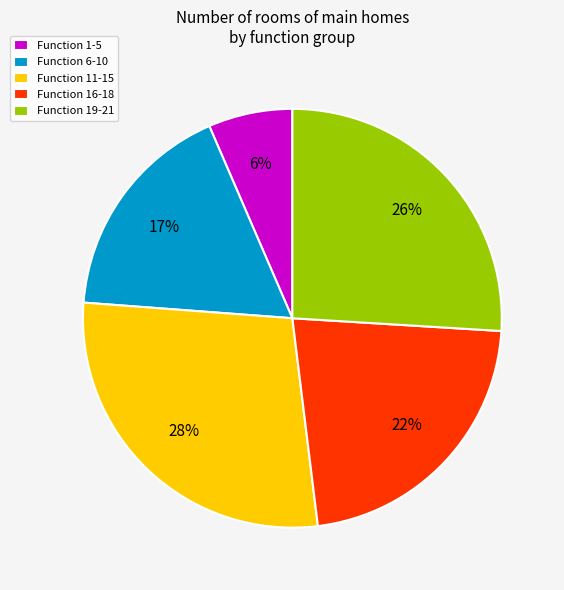

Rank the categories by value from highest to lowest.

Function 11-15, Function 19-21, Function 16-18, Function 6-10, Function 1-5